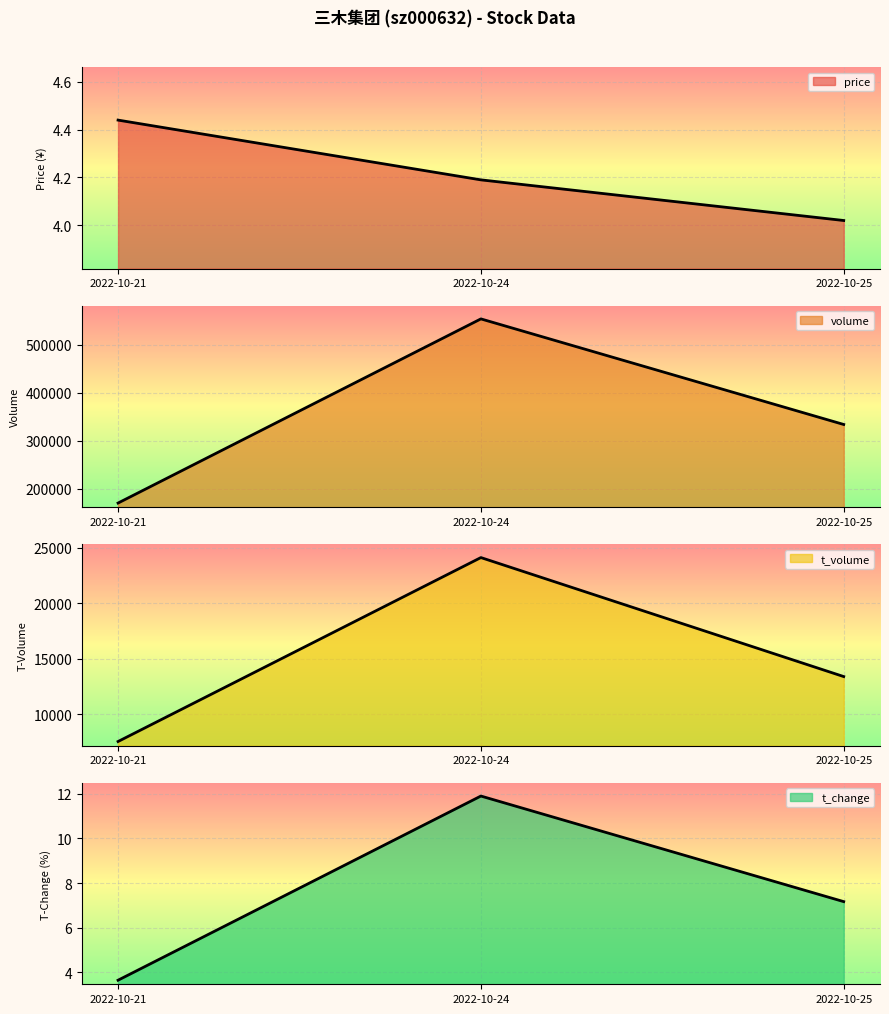

True or false: t_change has a value of 4.8 at 2022-10-21.

False